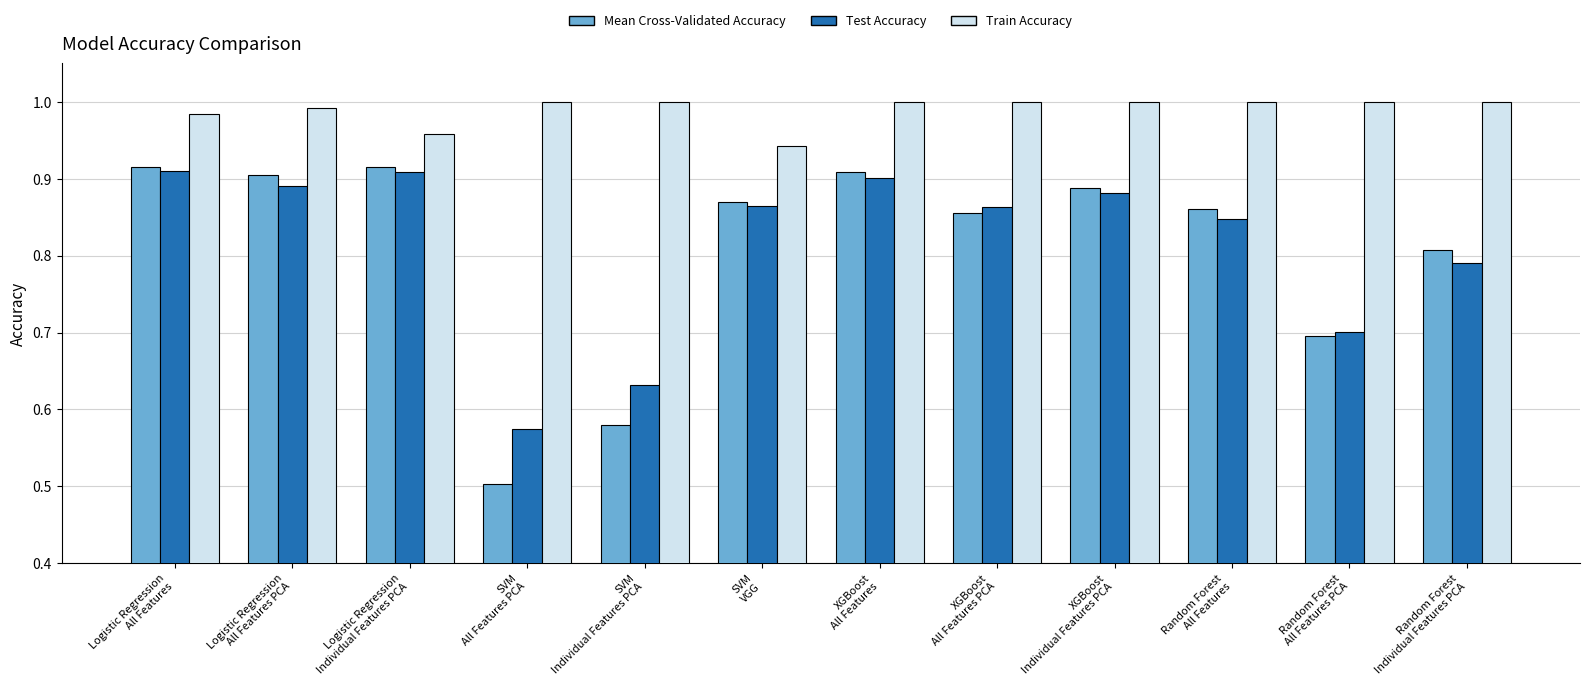

What is the difference between the second highest and minimum values in the Test Accuracy series?

0.3